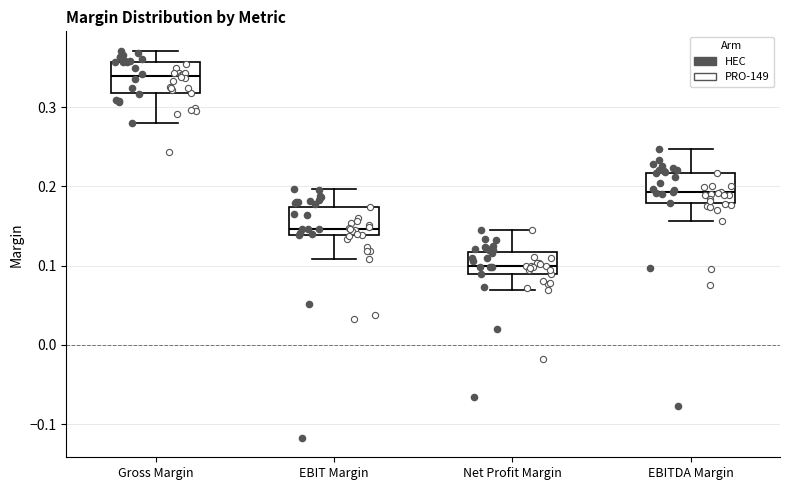

Where is the lower edge of the box for EBITDA Margin on the y-axis? The values are not printed on the chart, so give them approximately, as read against the axis.

0.18